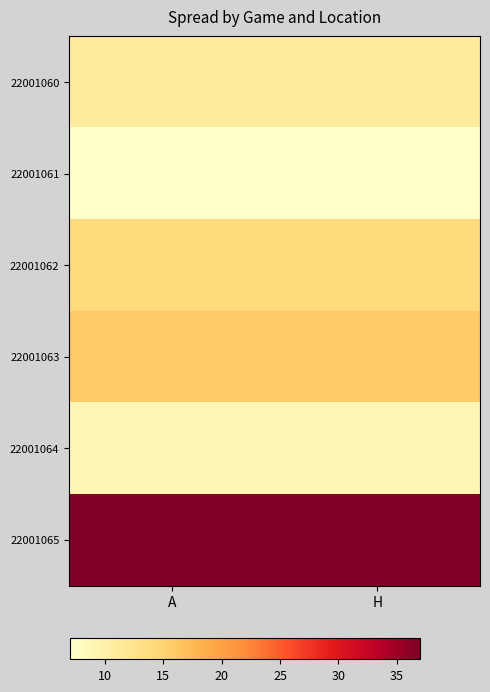

Reading left to right, what are all the values shown in this chart?

22001060: A=11	H=11
22001061: A=7	H=7
22001062: A=14	H=14
22001063: A=16	H=16
22001064: A=9	H=9
22001065: A=37	H=37